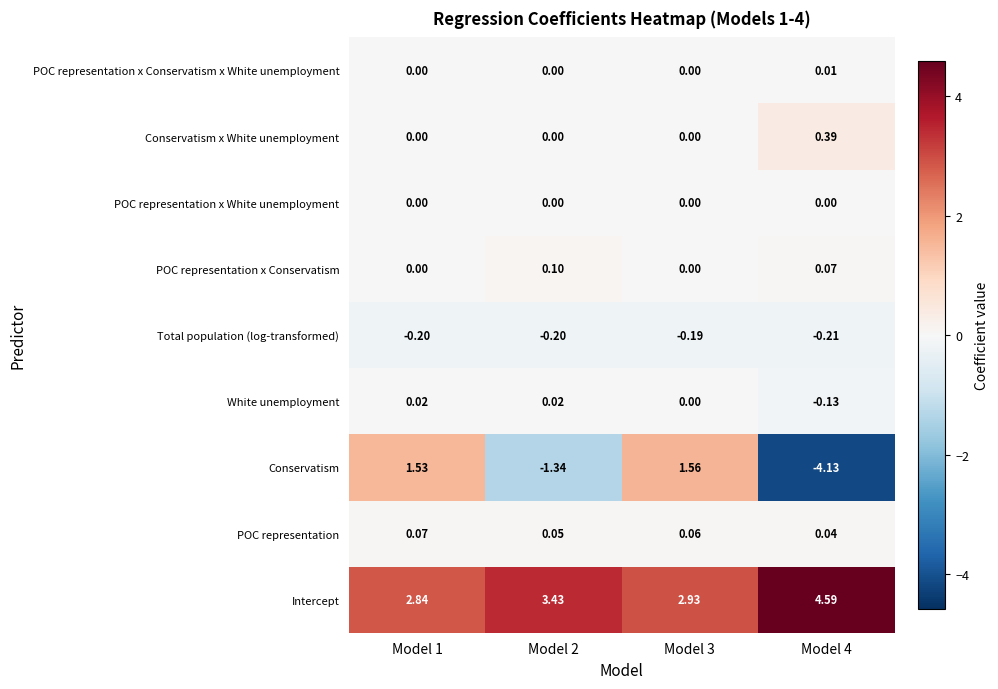

What is the greatest value displayed?

4.6